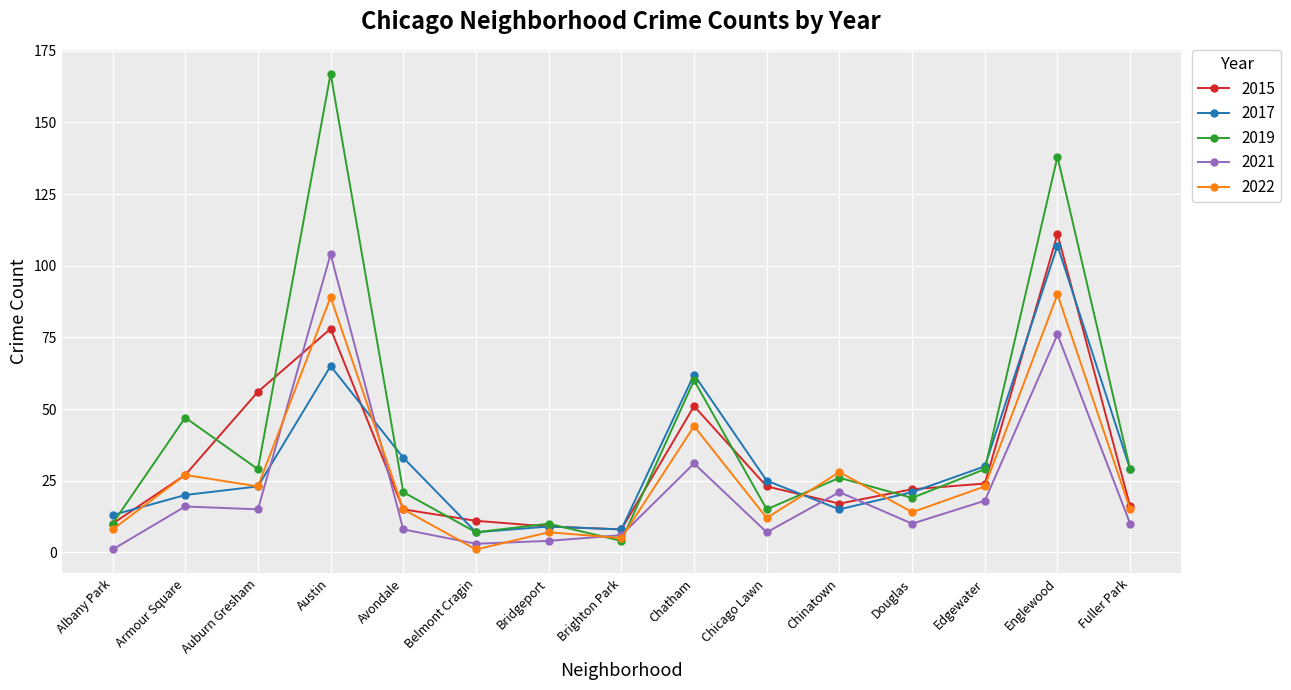

What is the label of the 5th point from the left?

Avondale